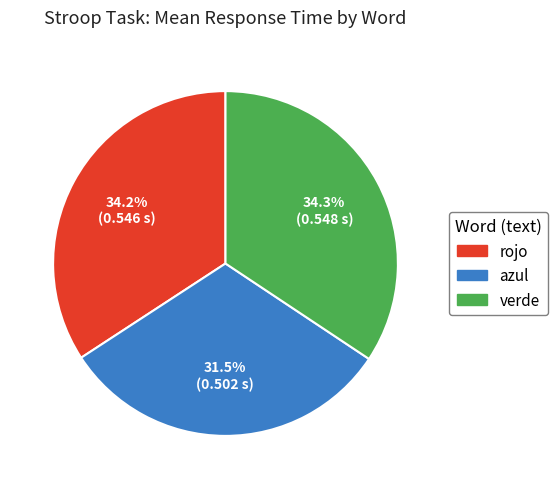

Combined, what portion of the pie is verde and azul?

65.8%